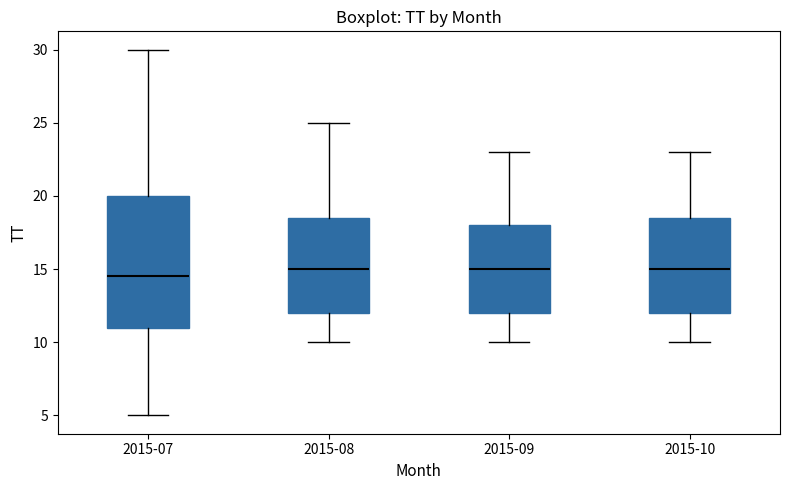

Reading left to right, read every box against the y-axis: the position of its median line, the range the box covers, and the ends of its whiskers. The values are not printed on the chart, so give them approximately, as read against the axis.

2015-07: median 14.5, box 11.0 to 20.0, whiskers 5.0 to 30.0
2015-08: median 15.0, box 12.0 to 18.5, whiskers 10.0 to 25.0
2015-09: median 15.0, box 12.0 to 18.0, whiskers 10.0 to 23.0
2015-10: median 15.0, box 12.0 to 18.5, whiskers 10.0 to 23.0